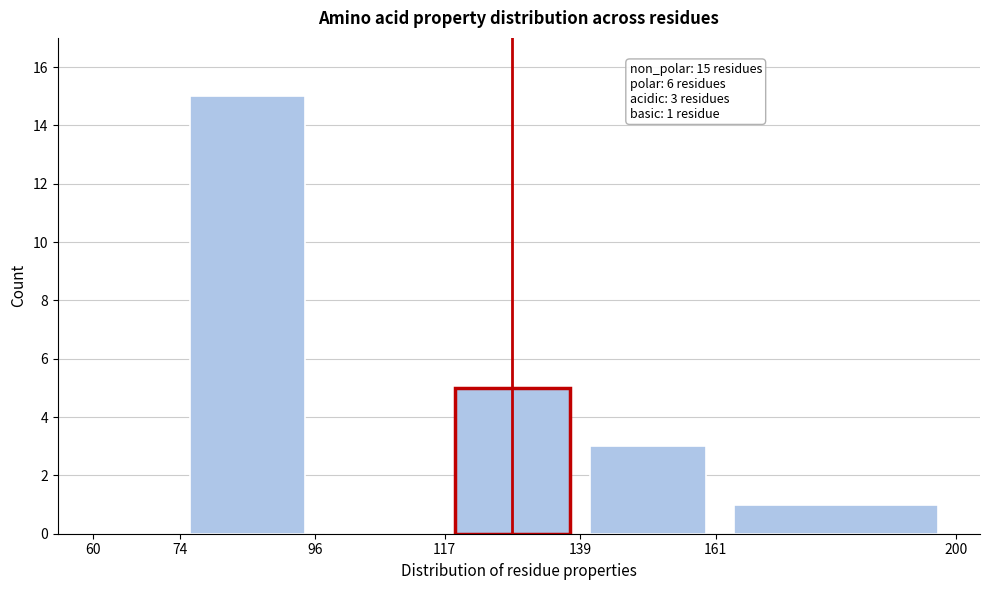

Over which range of the x-axis is the bar tallest?

74 to 96